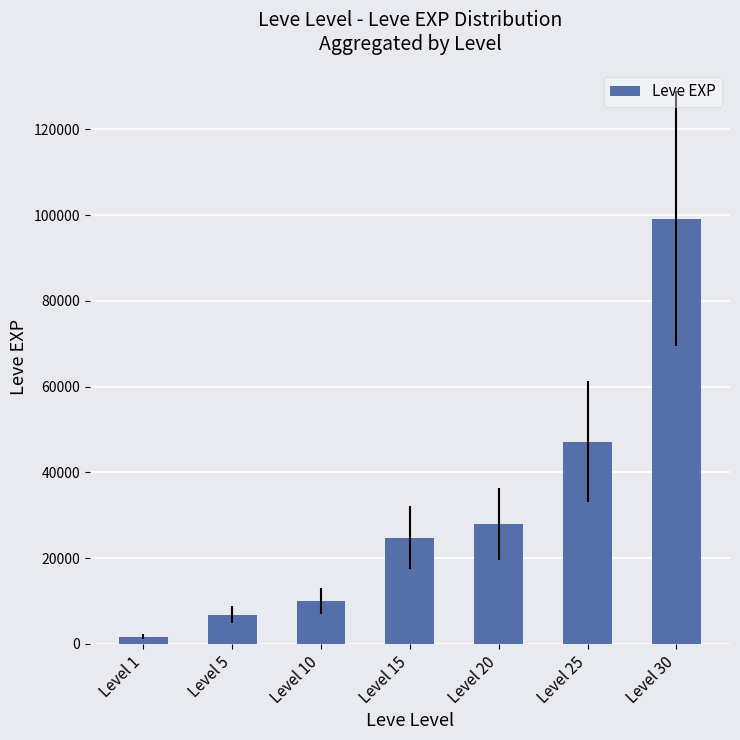

Reading left to right, list all the values displayed in this chart.

1690	6840	9990	24790	28010	47200	99220